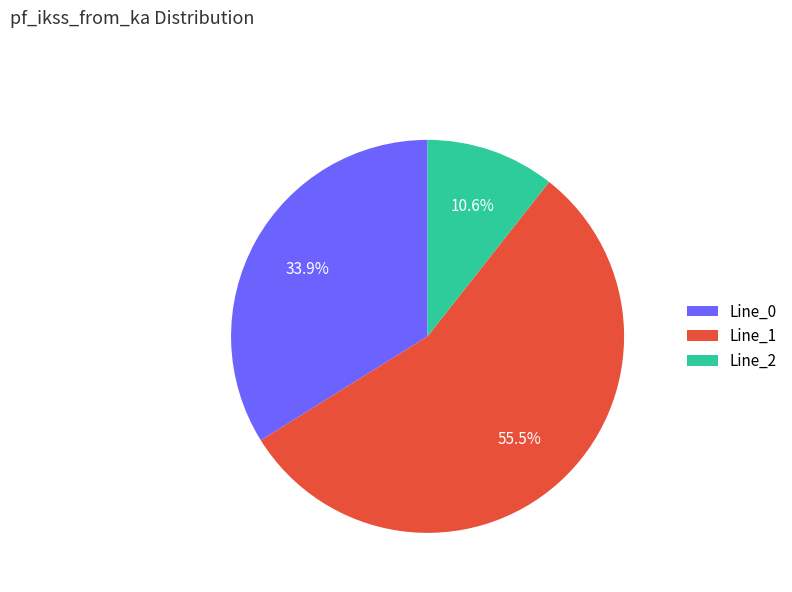

True or false: Line_1 accounts for 43% of the total.

False